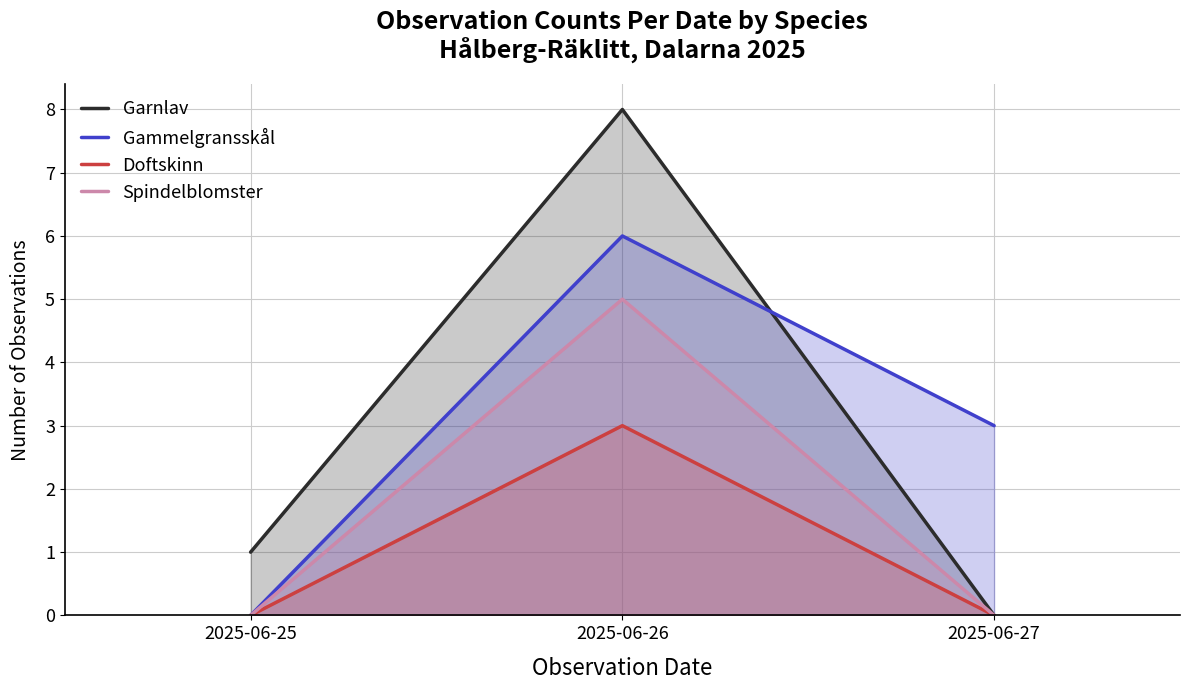

Reading left to right, extract all data points from this chart.

Garnlav: 2025-06-25=1	2025-06-26=8	2025-06-27=0
Gammelgransskål: 2025-06-25=0	2025-06-26=6	2025-06-27=3
Doftskinn: 2025-06-25=0	2025-06-26=3	2025-06-27=0
Spindelblomster: 2025-06-25=0	2025-06-26=5	2025-06-27=0